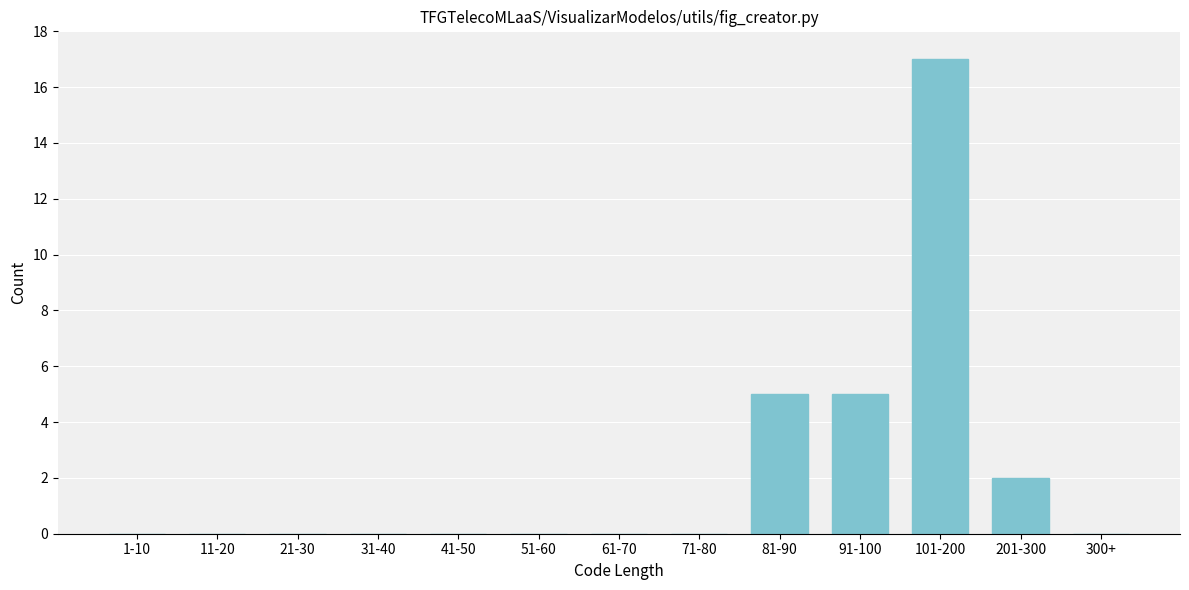

Reading left to right, transcribe all the data shown in this chart.

1-10=0	11-20=0	21-30=0	31-40=0	41-50=0	51-60=0	61-70=0	71-80=0	81-90=5	91-100=5	101-200=17	201-300=2	300+=0